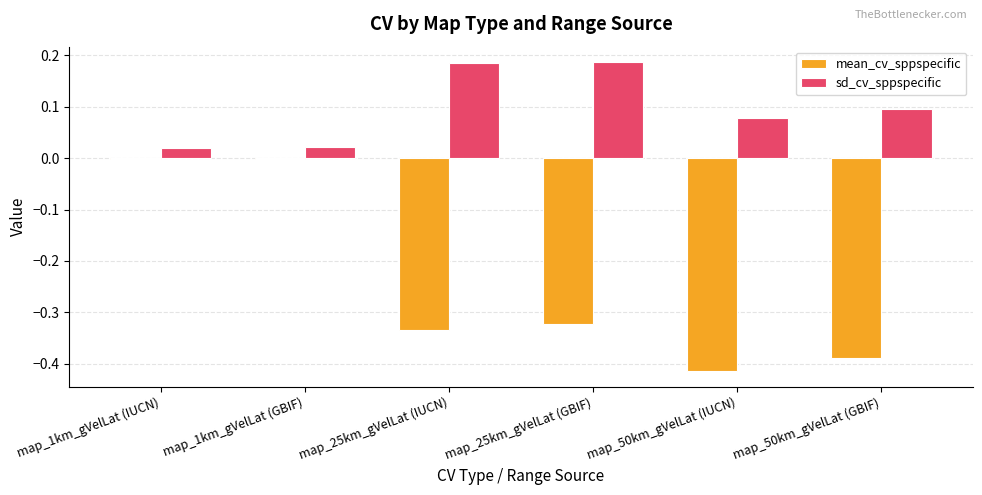

Which series changed the most between map_1km_gVelLat (GBIF) and map_50km_gVelLat (GBIF)?

mean_cv_sppspecific